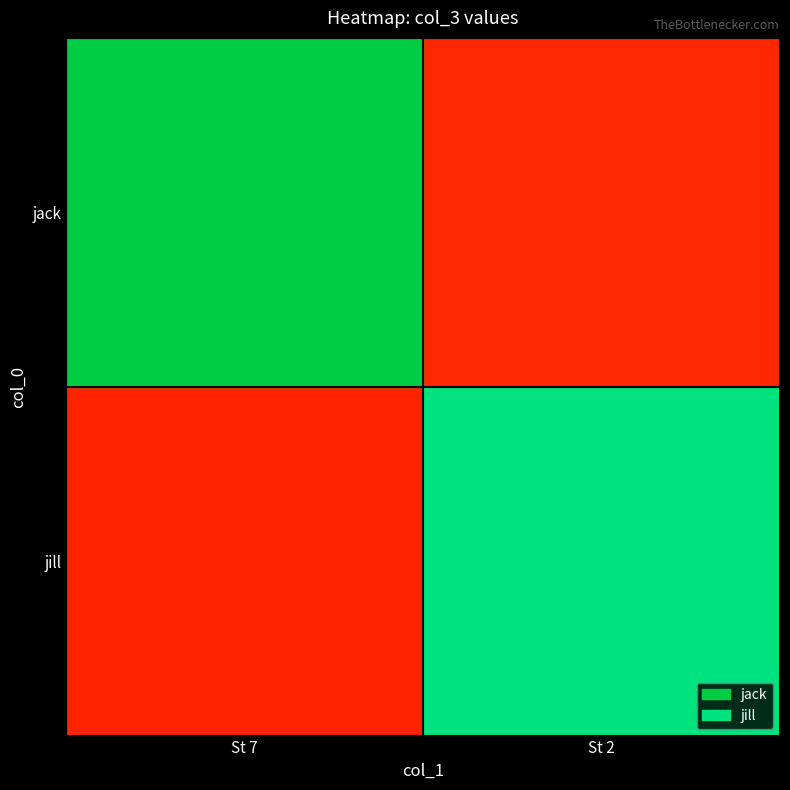

What is the minimum value shown in the chart?

8936258.7